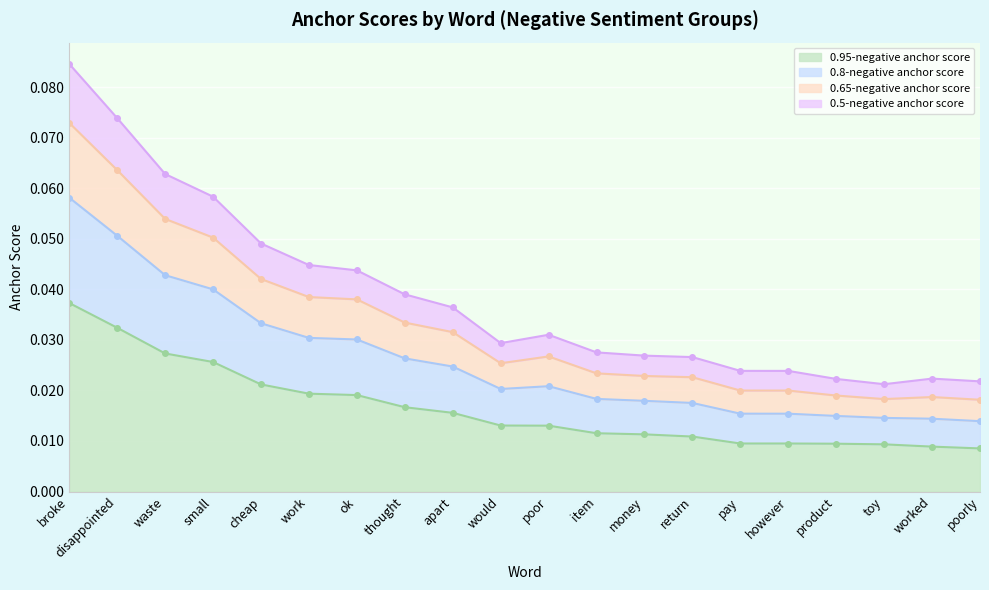

What is the label of the 20th point from the left?

poorly